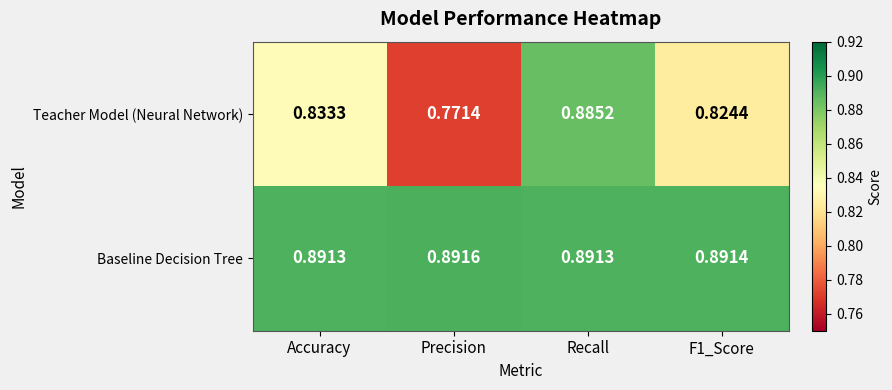

At how many categories does at least one series exceed 0?

4